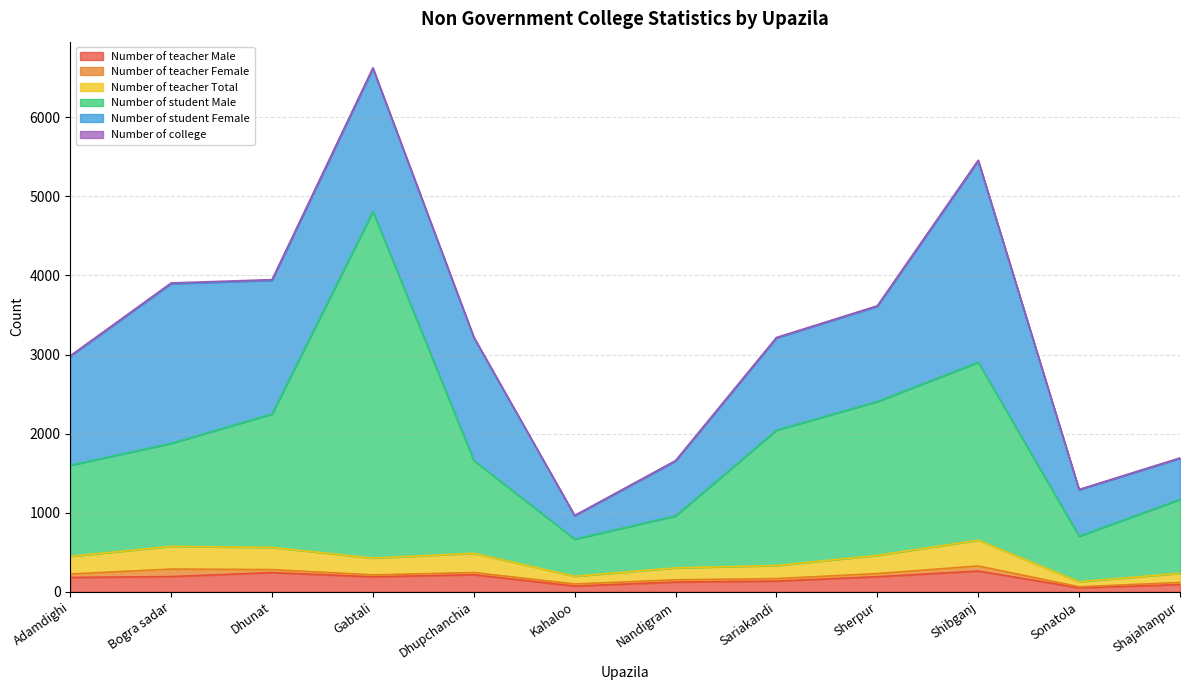

At which category is the sum across all series the highest?

Gabtali